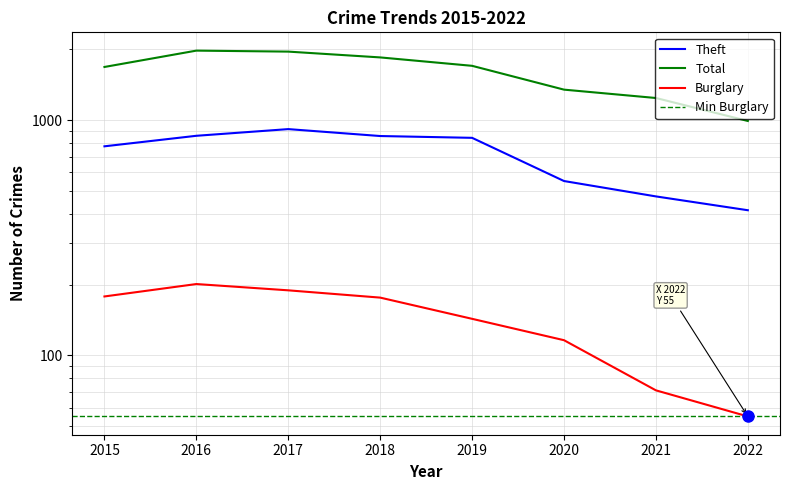

At which label is Theft closest to 665?

2015